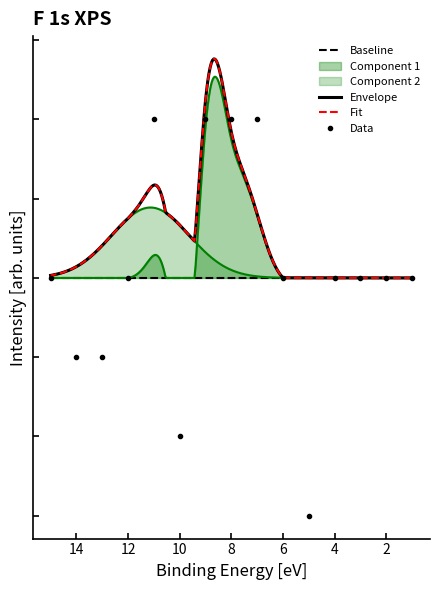

Count the number of values greater than 4.

4